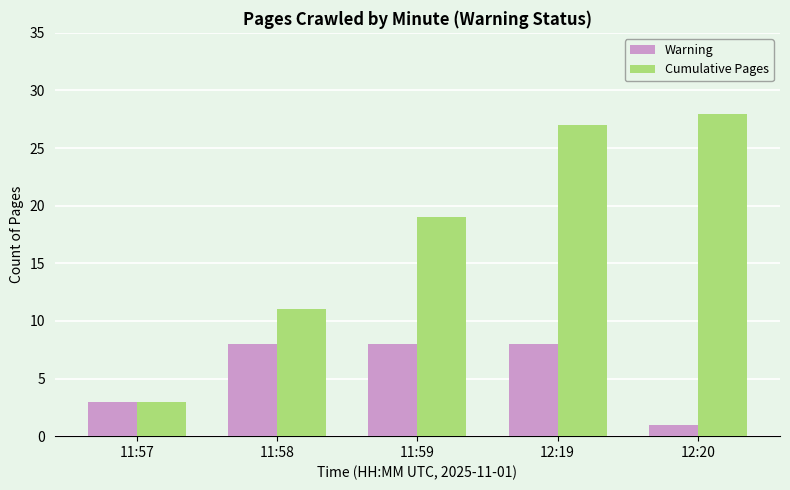

The Warning series shows 3 at 11:57. True or false?

True